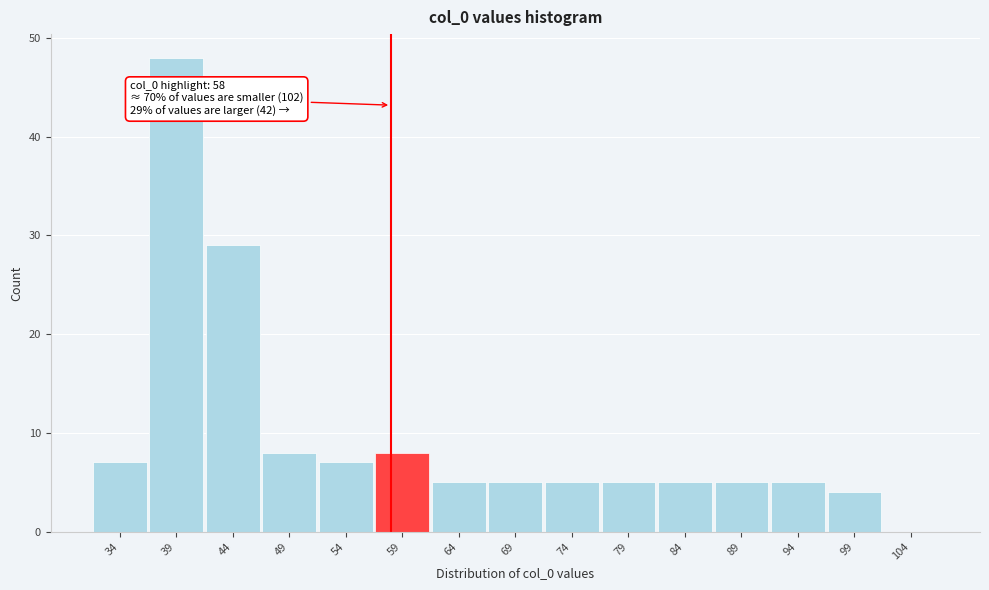

Over which range of the x-axis is the bar tallest?

36.5 to 41.5